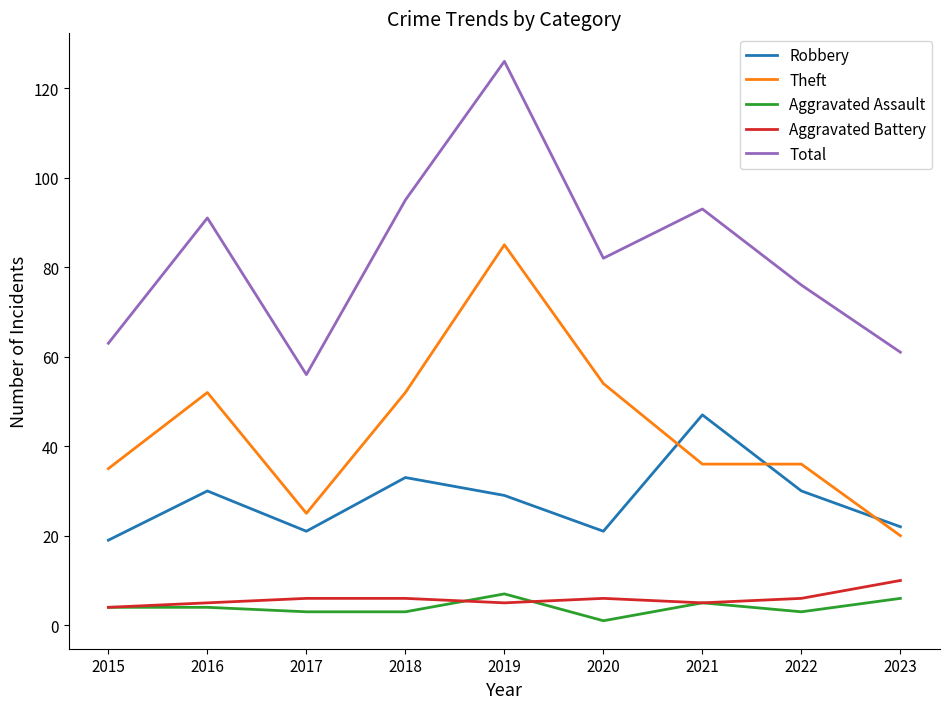

Is the value of Aggravated Battery at 2021 greater than the value of Robbery at 2021?

No